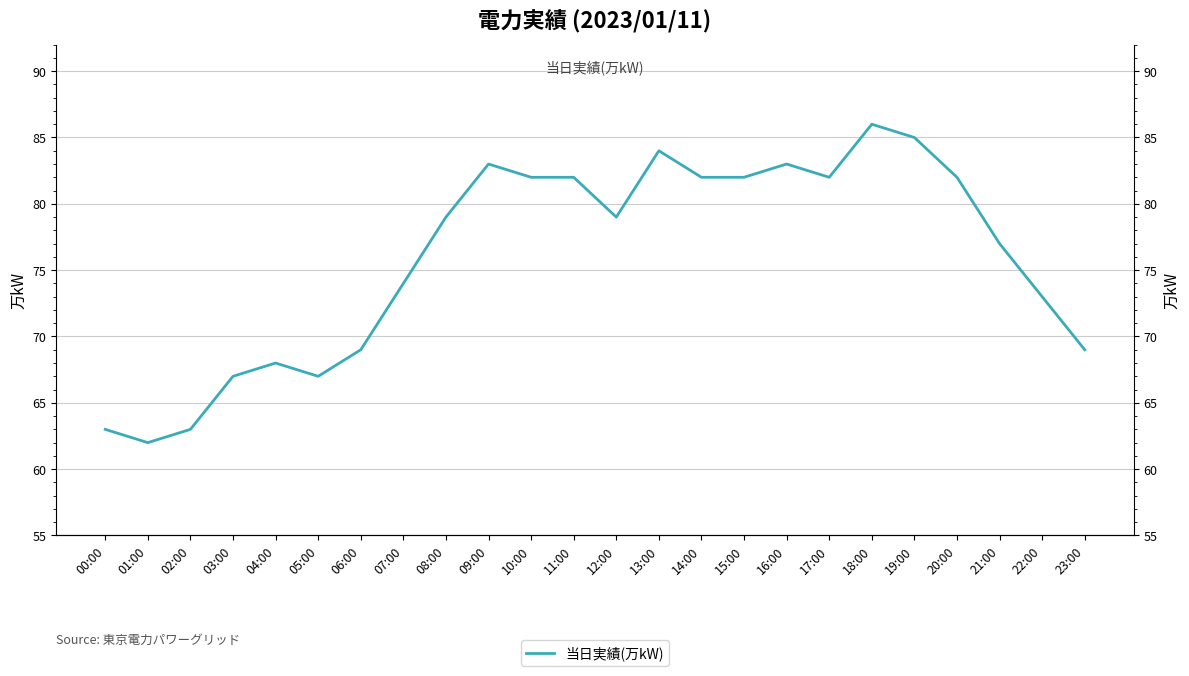

How many interior local valleys (lower than both neighbors) does the data have?

4